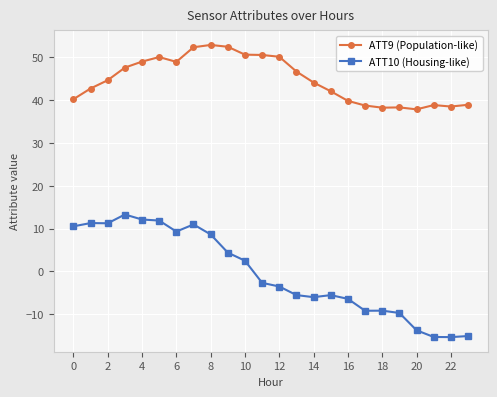

Count the number of data series in this chart.

2